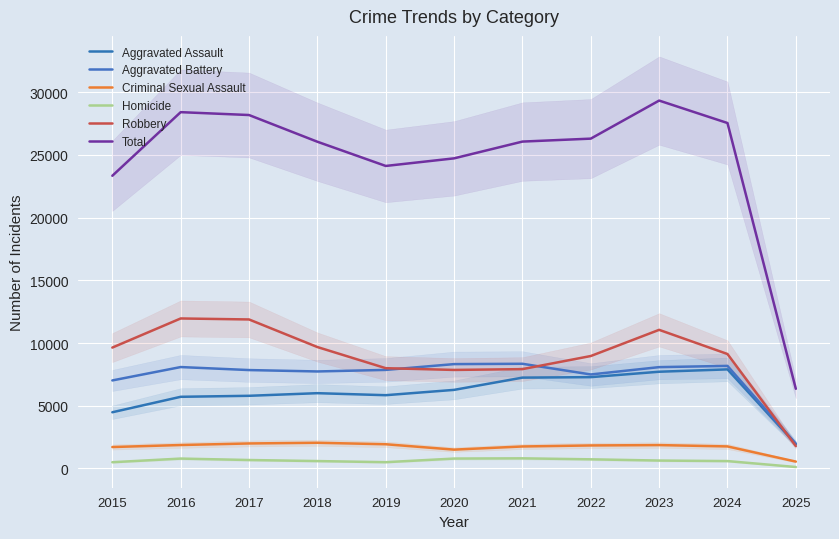

What are all the series names shown in the legend?

Aggravated Assault, Aggravated Battery, Criminal Sexual Assault, Homicide, Robbery, Total